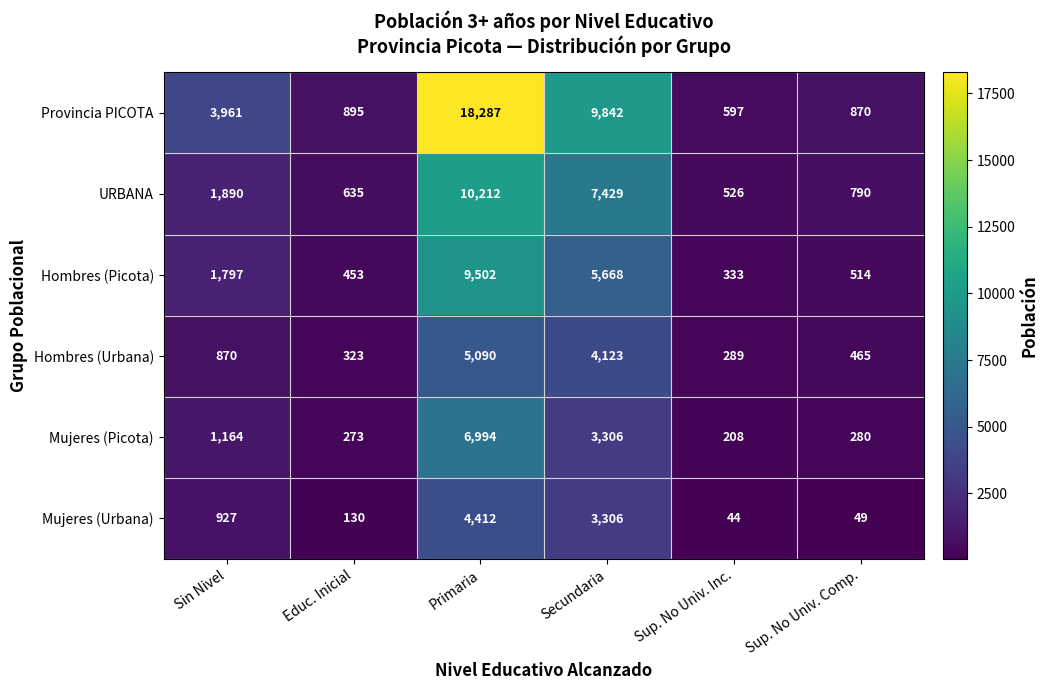

Read the Mujeres (Urbana) value at Sup. No Univ. Inc..

44